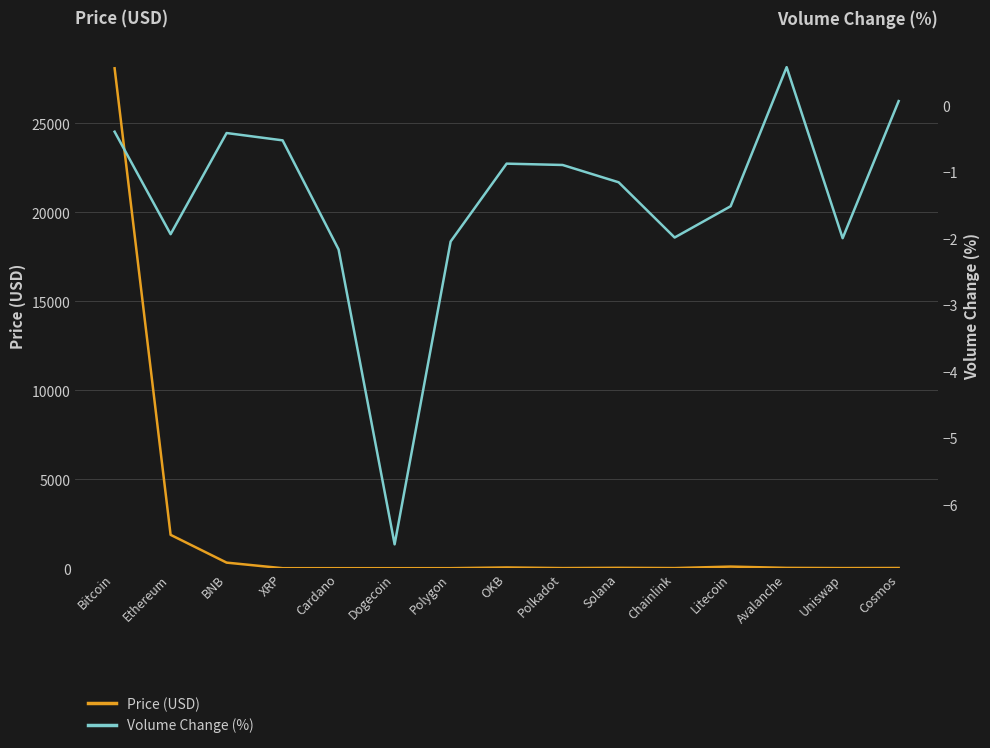

Between BNB and Polkadot, which is larger?

BNB